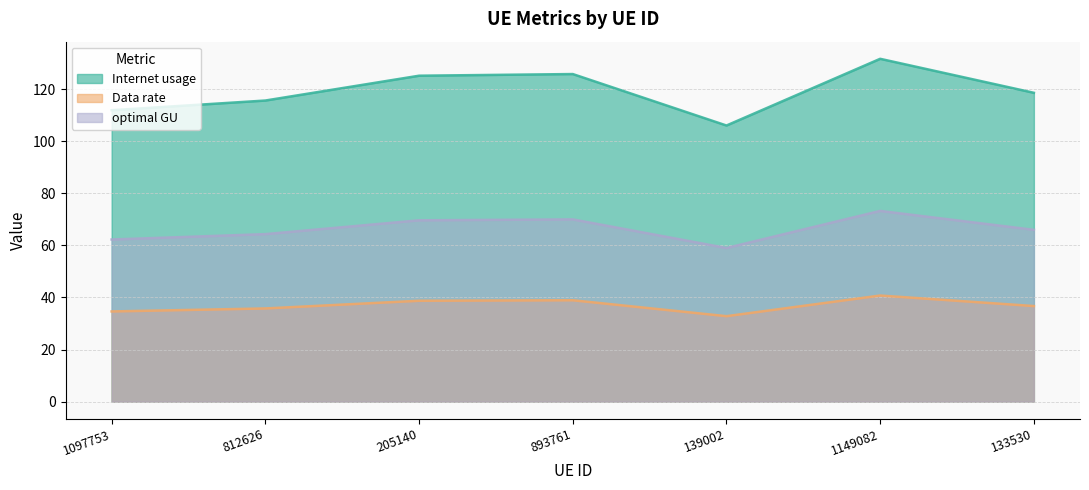

In optimal GU, how many points are lower than both neighbors (excluding endpoints)?

1